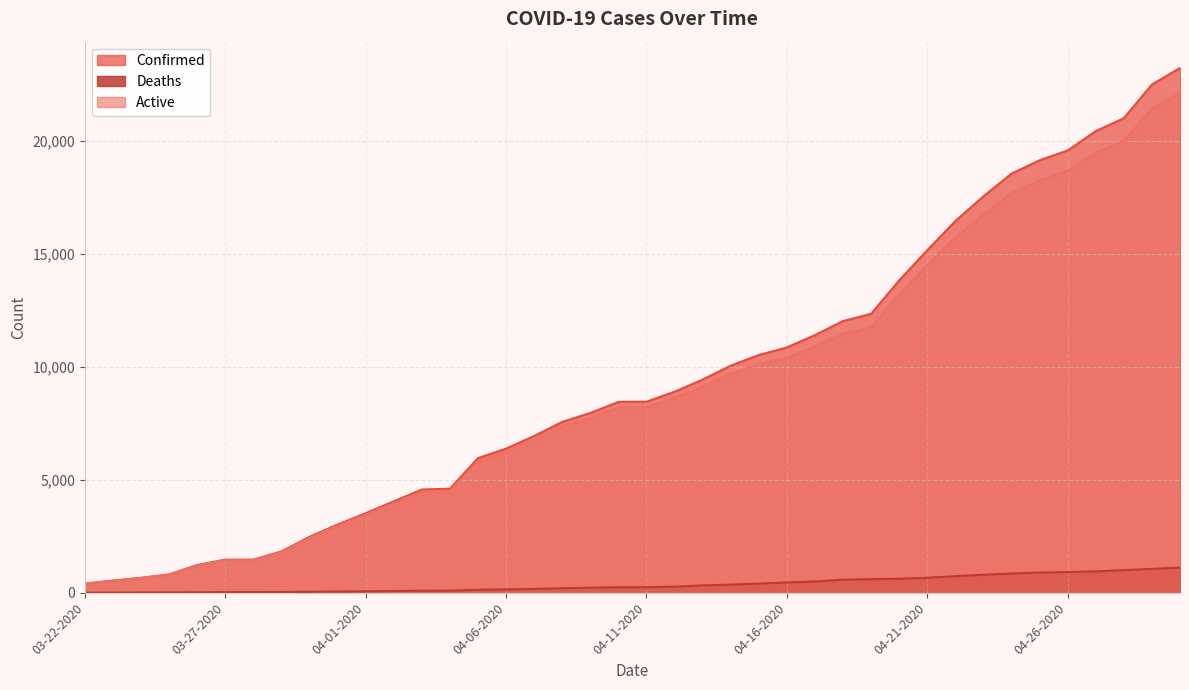

What is the sum of all Deaths values?

14989